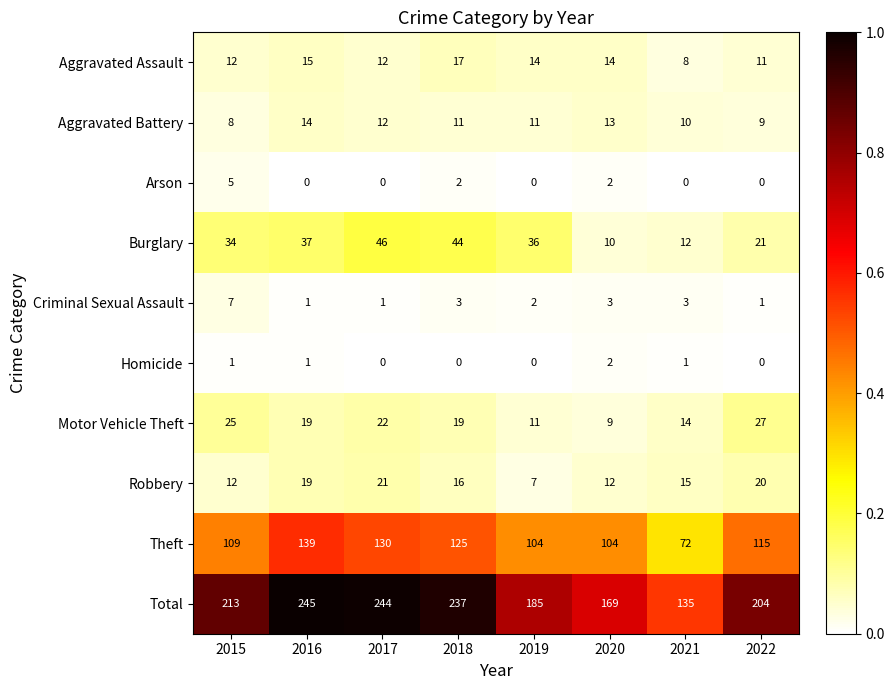

Between 2017 and 2020, which series saw the biggest shift?

Total